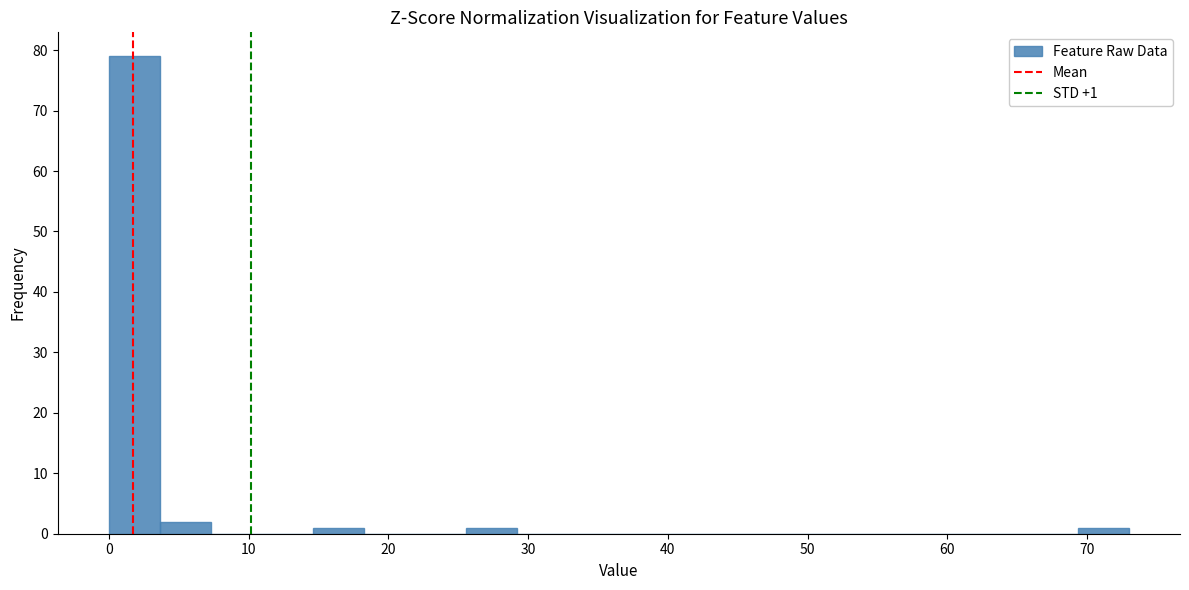

Read against the x-axis, roughly where is the centre of the tallest bar?

2